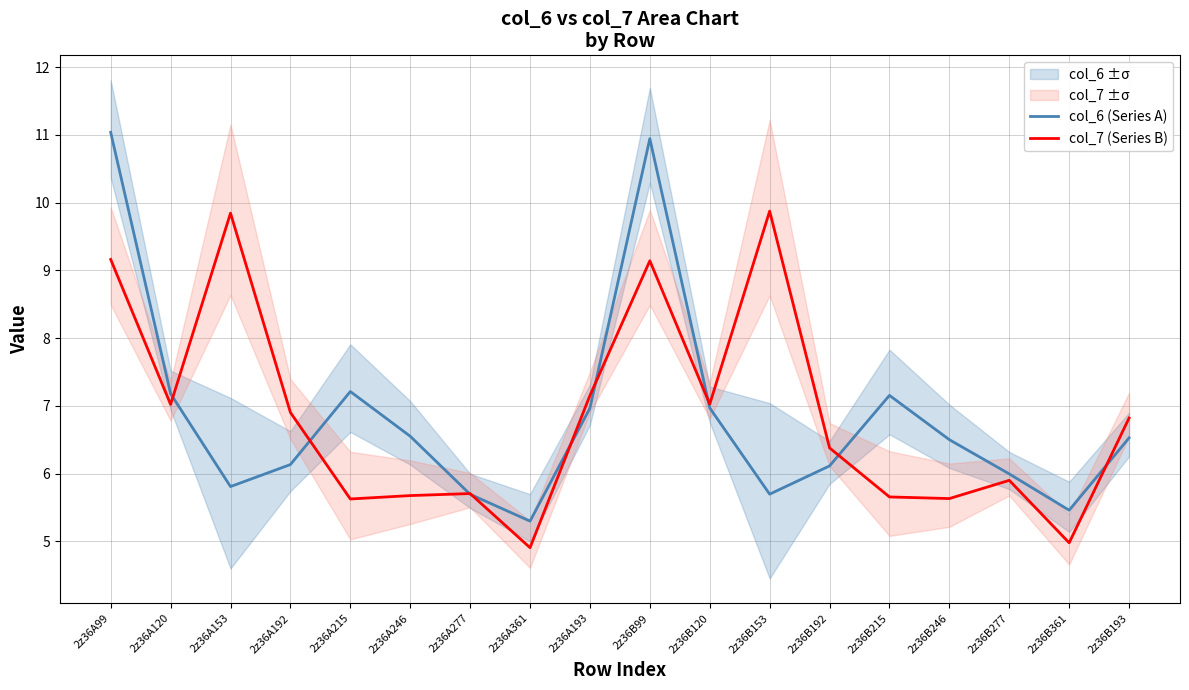

At which category is the sum across all series the highest?

2z36A99